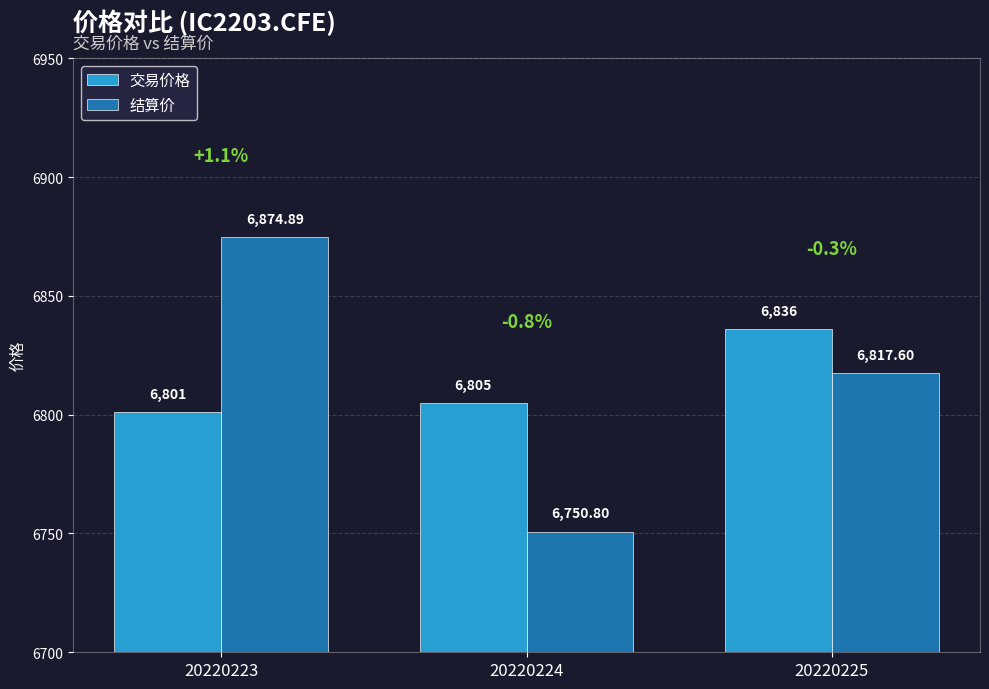

What is the difference between the maximum and minimum values in the 结算价 series?

124.1